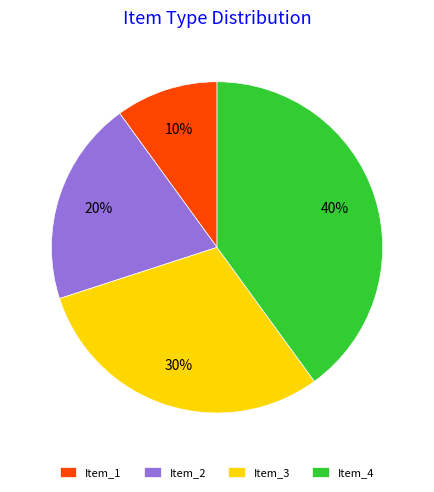

Do Item_3 and Item_1 together represent more than half of the pie?

No